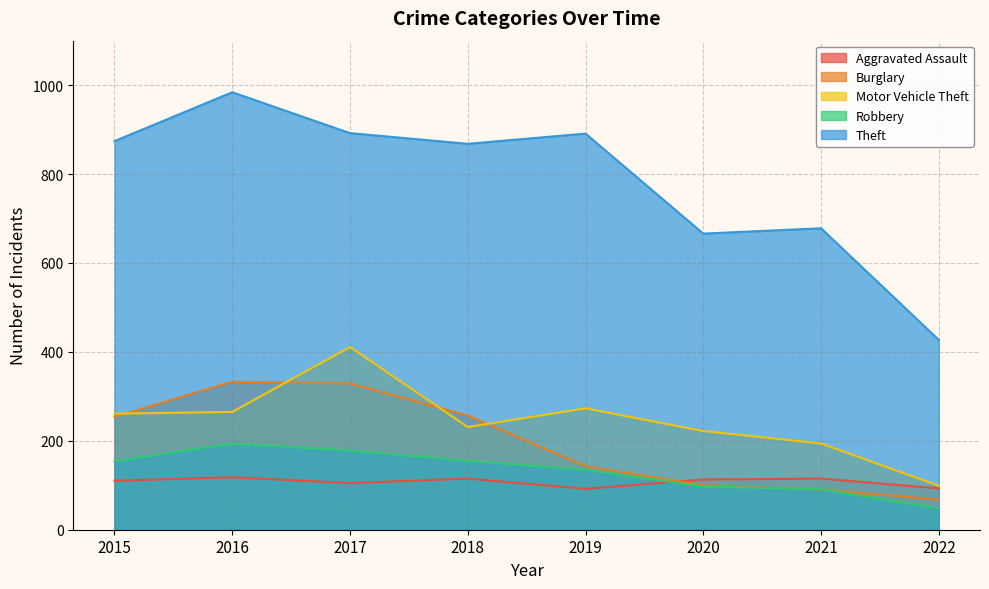

Is the value of Robbery at 2022 greater than the value of Theft at 2016?

No